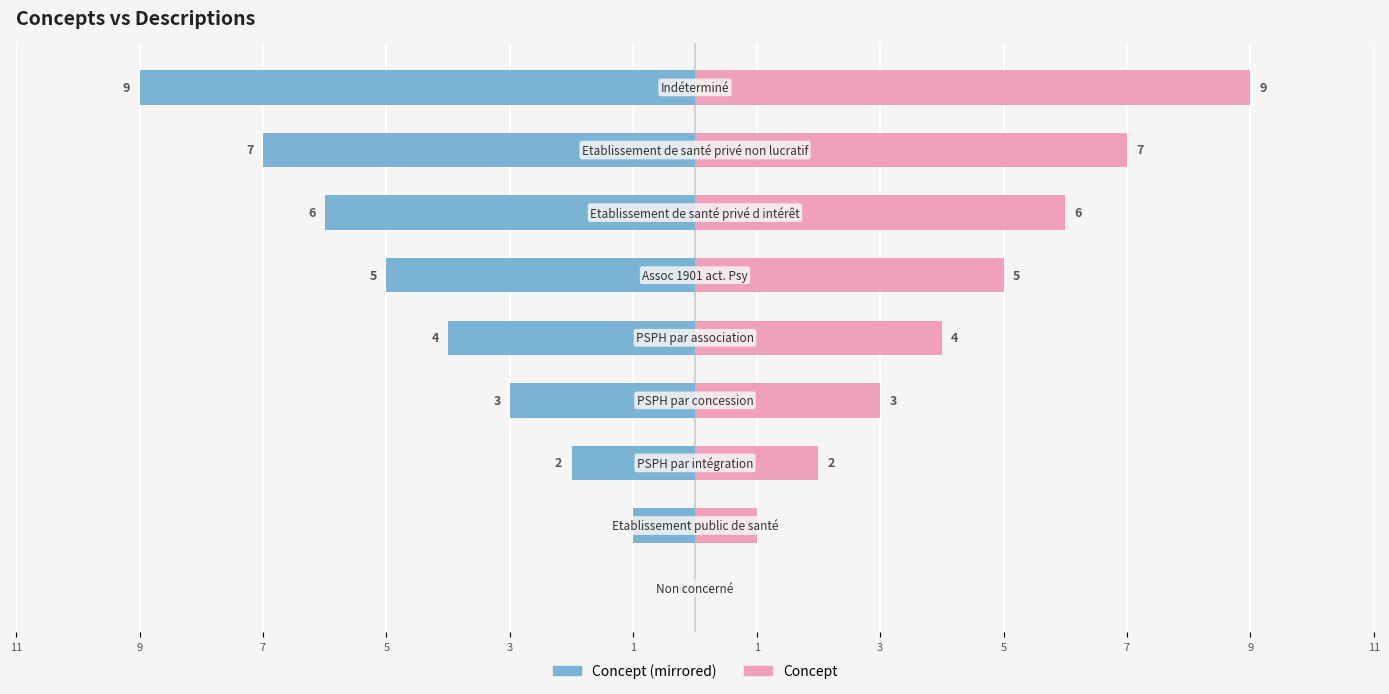

At how many categories does at least one series exceed 2?

6